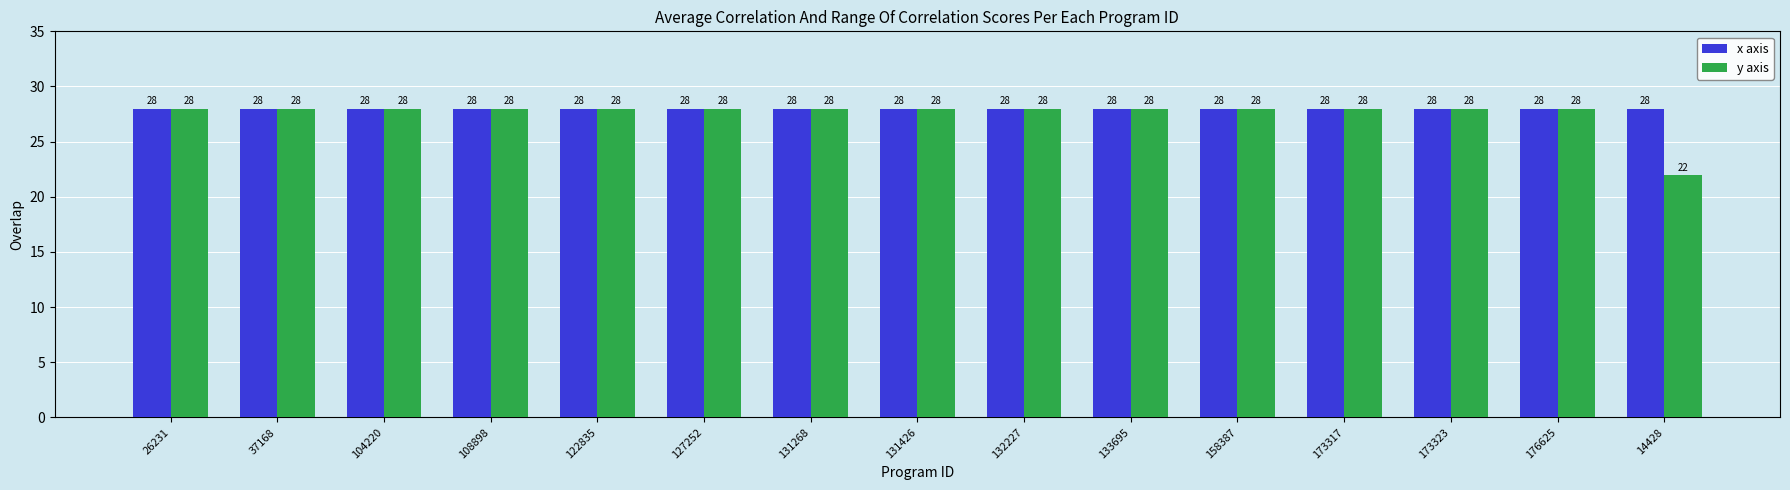

At how many categories does at least one series exceed 22?

15